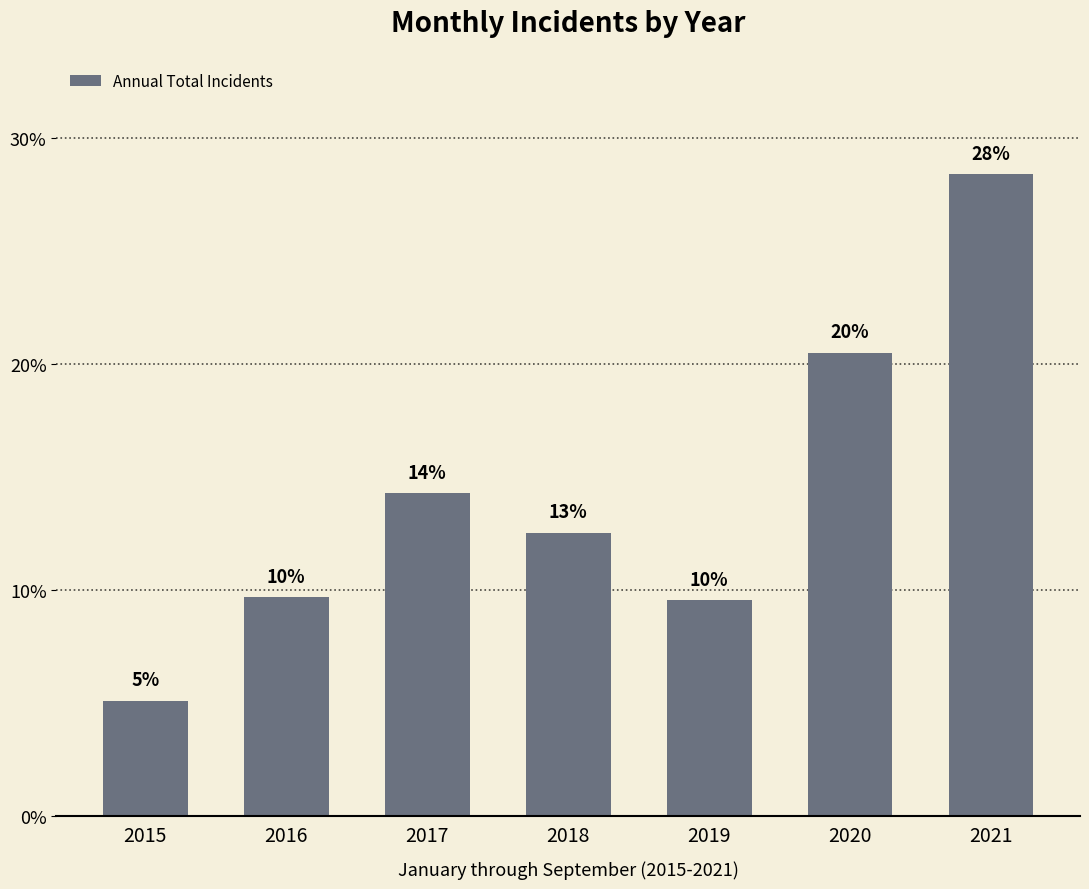

Approximately how many times larger is the value at 2016 compared to 2021?

0.3